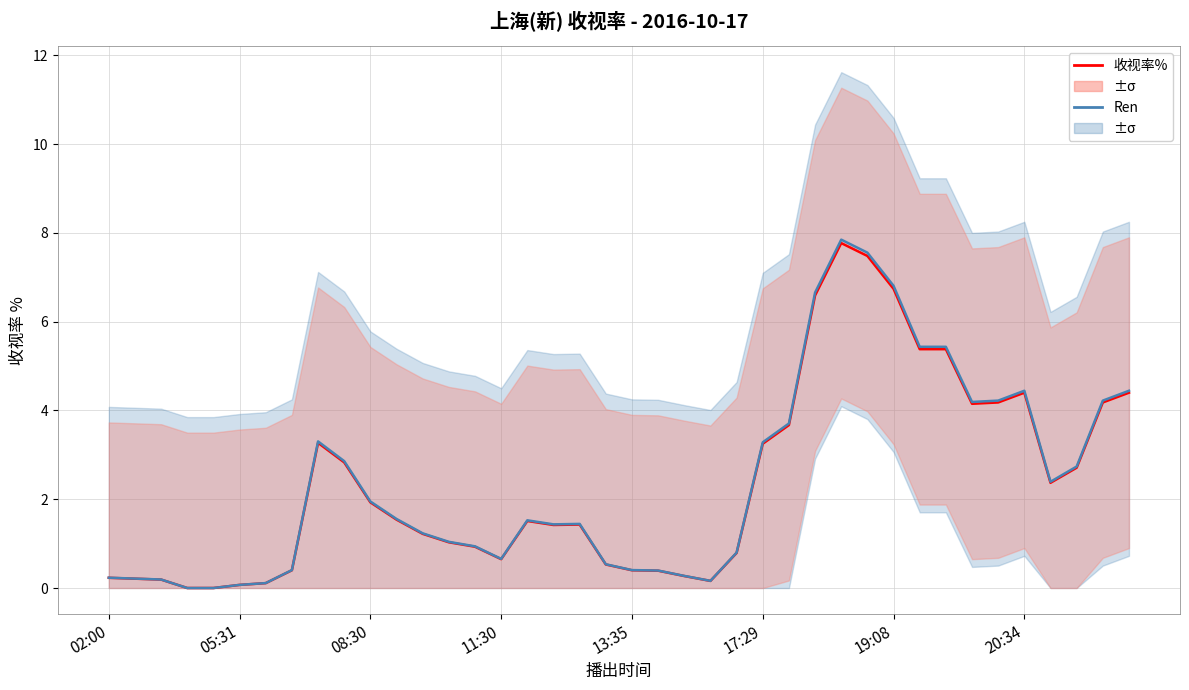

The 收视率% series shows 1.4 at 14. True or false?

False